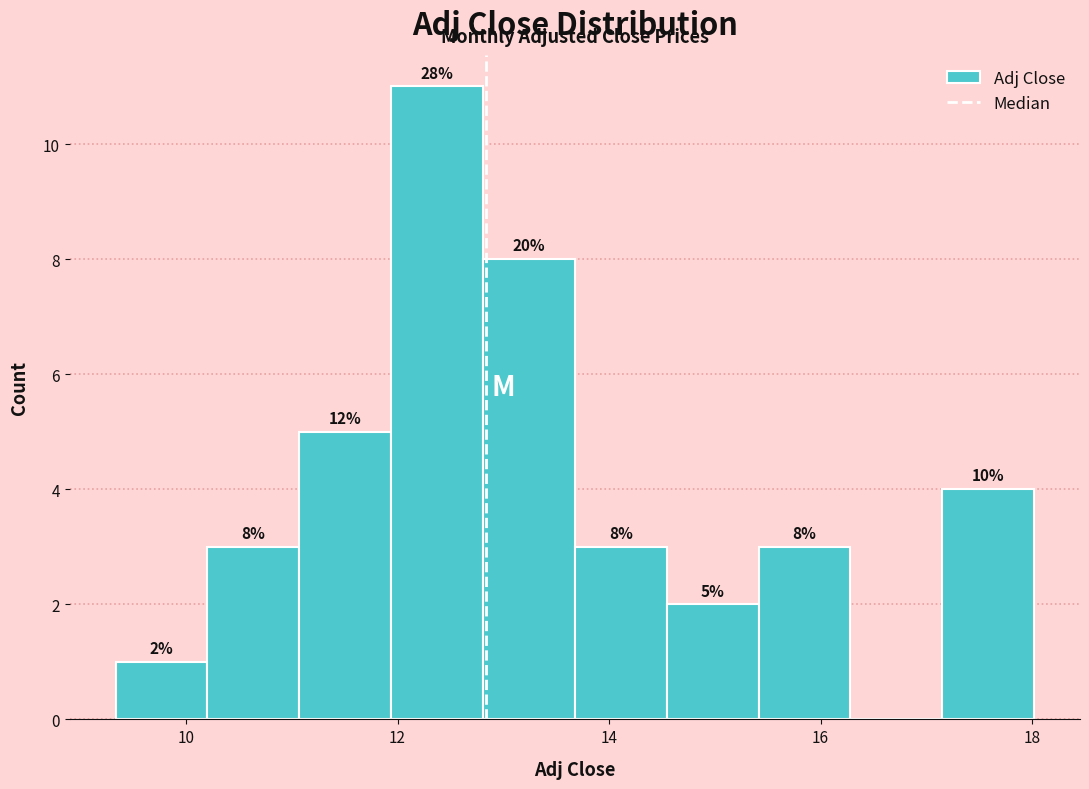

Which range on the x-axis has the tallest bar?

12.0 to 12.8